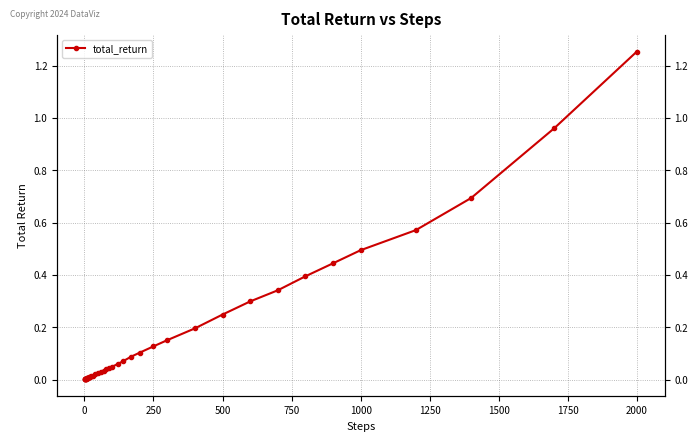

How many lines are shown in the chart?

1